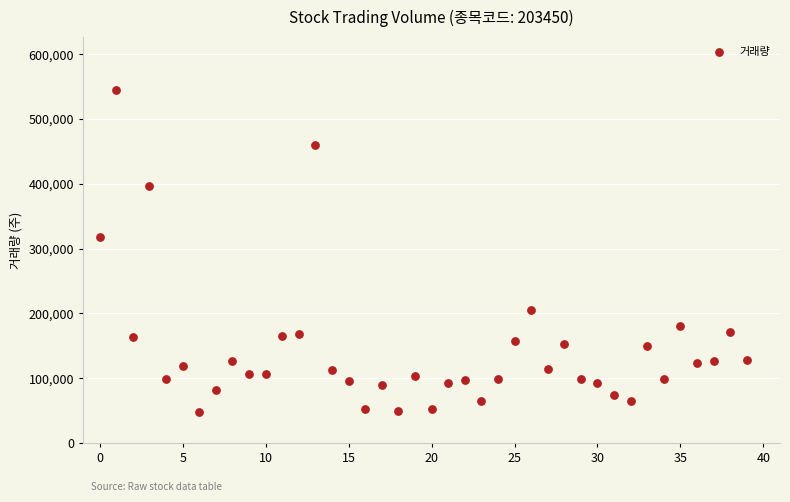

What Y value in the scatter plot is closest to 296339?

317762